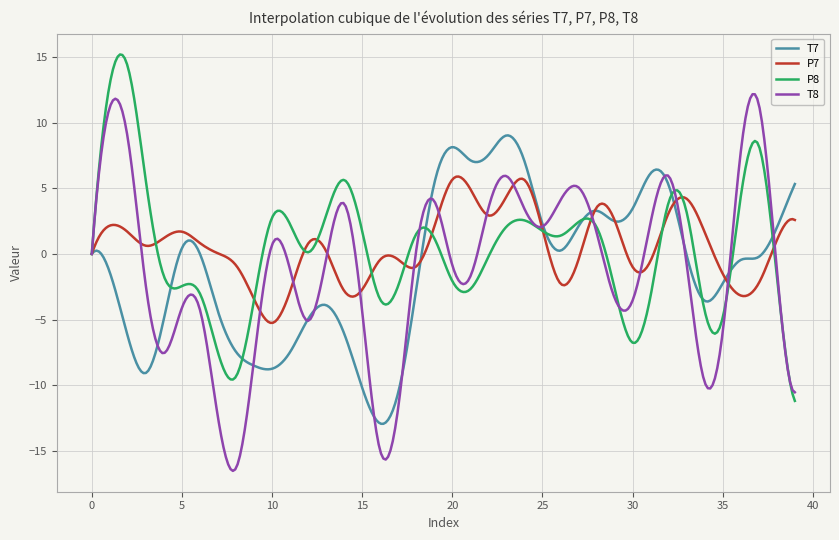

Which series has the largest range (max minus min)?

T8